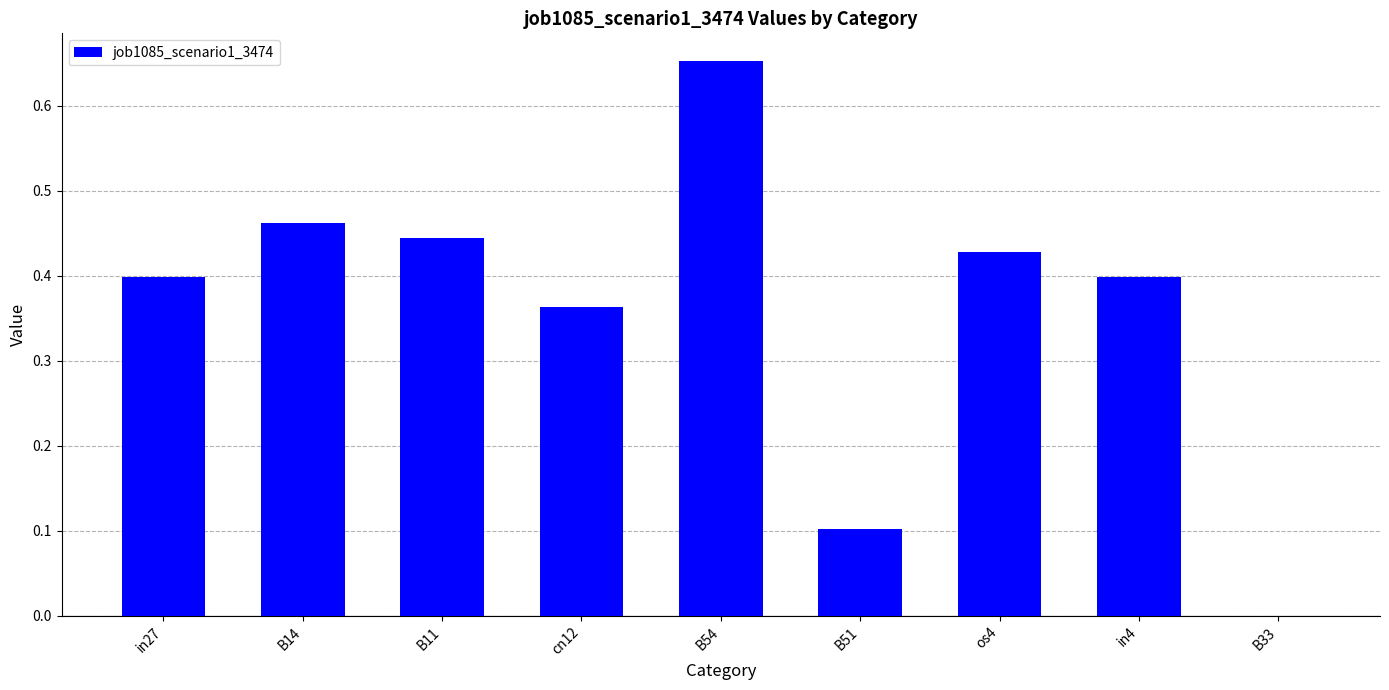

Between B54 and B33, which is larger?

B54